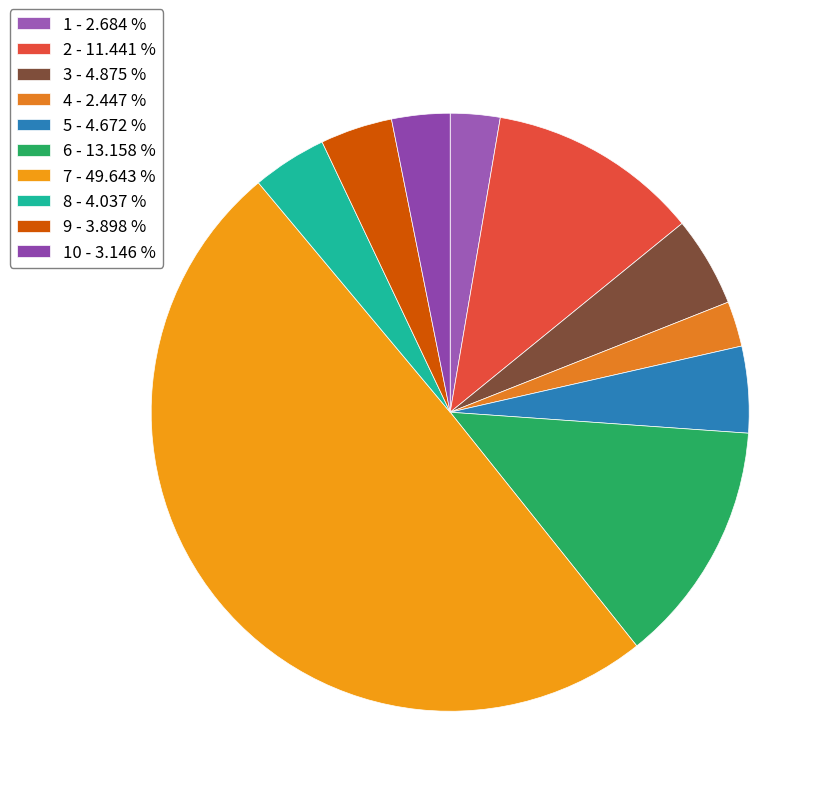

Which category has the biggest portion of the pie?

7 - 49.643 %